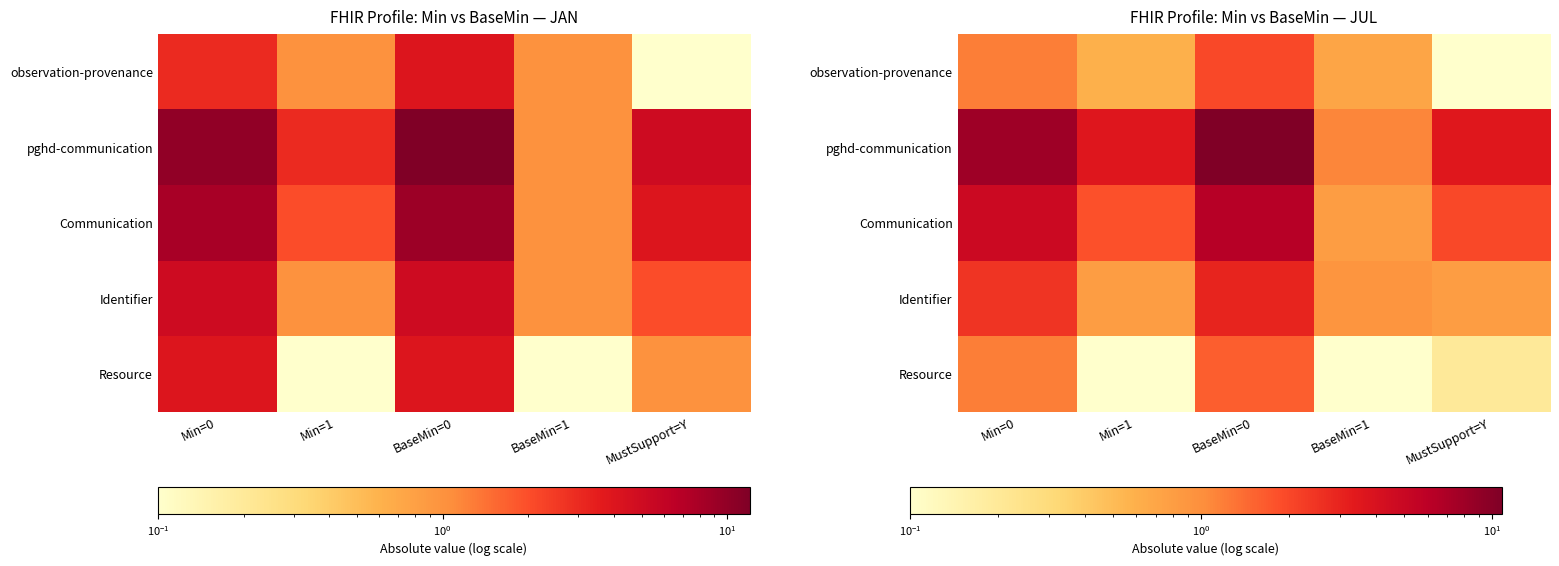

How many data points in pghd-communication are less than 3?

1